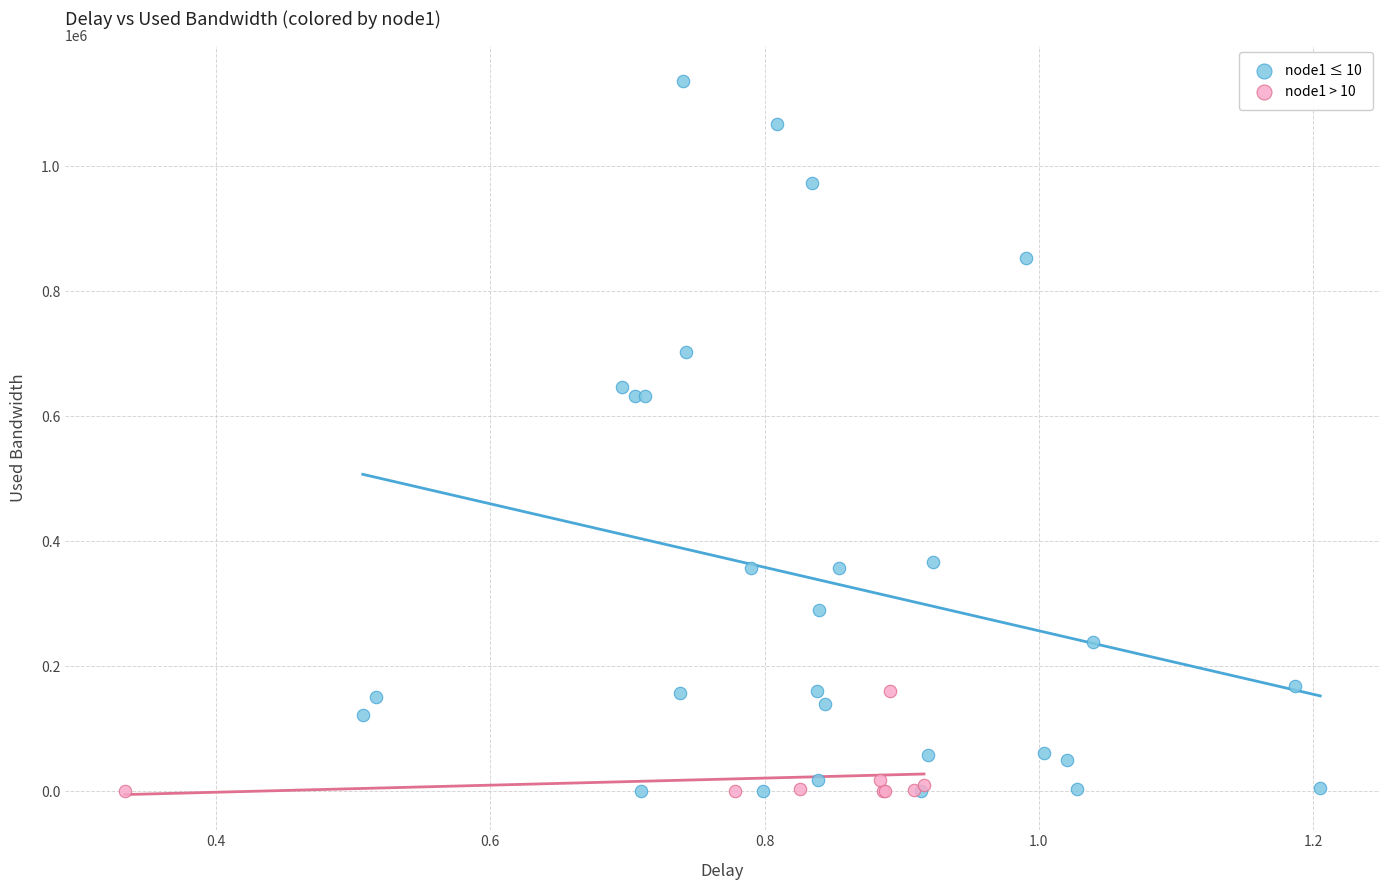

Which series has the widest spread of Y values?

node1 ≤ 10